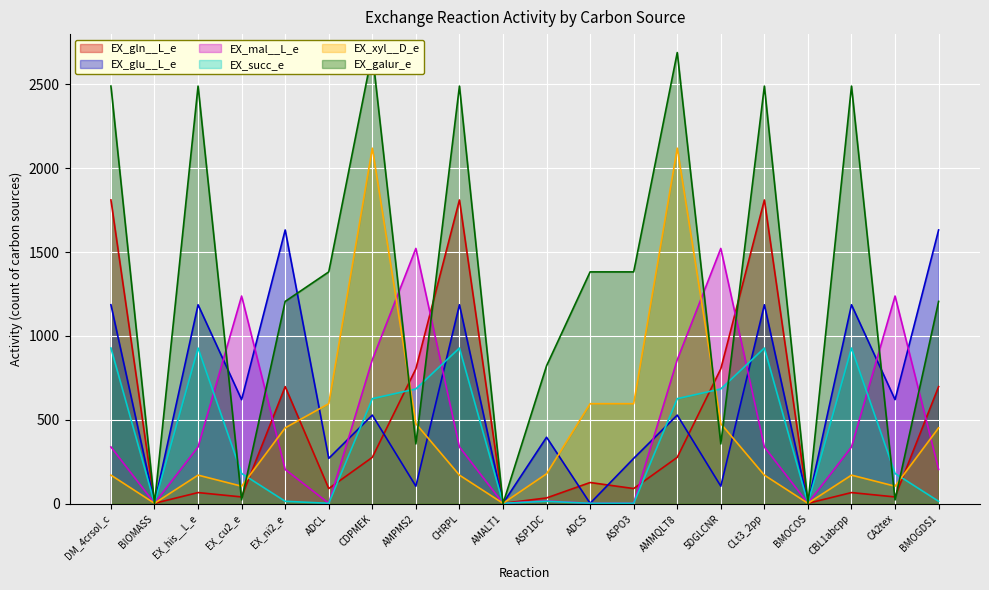

What position from the left is ASP1DC?

11